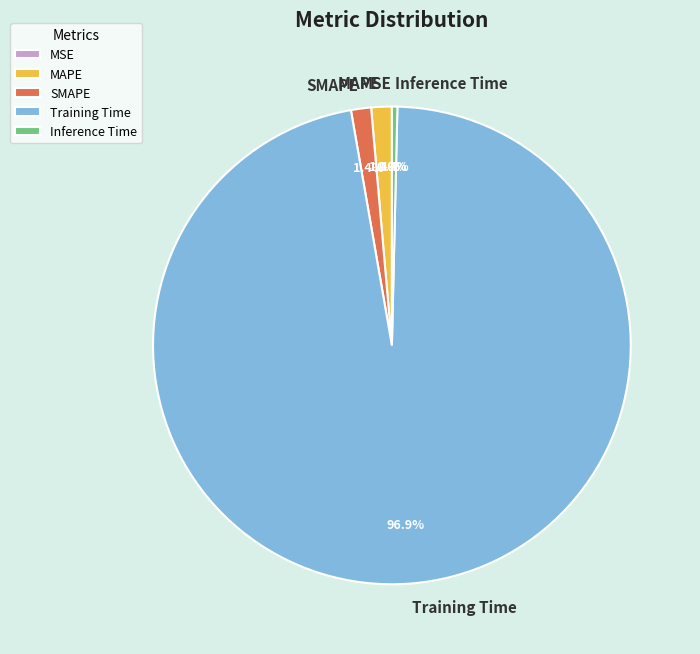

To the nearest percent, what percentage of the pie is Training Time?

97%